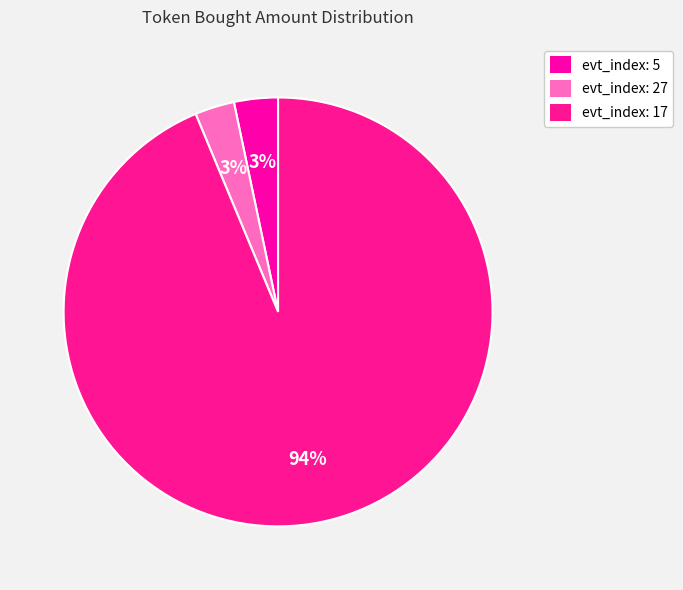

Rank the categories by value from highest to lowest.

evt_index: 17, evt_index: 5, evt_index: 27